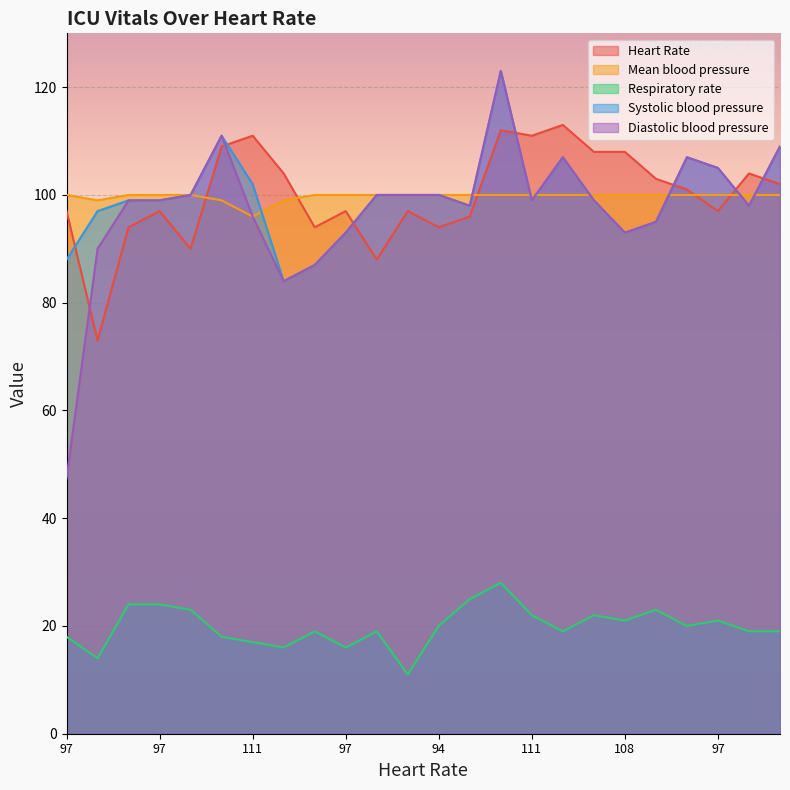

Is it true that Mean blood pressure equals 37.0 at 73?

False